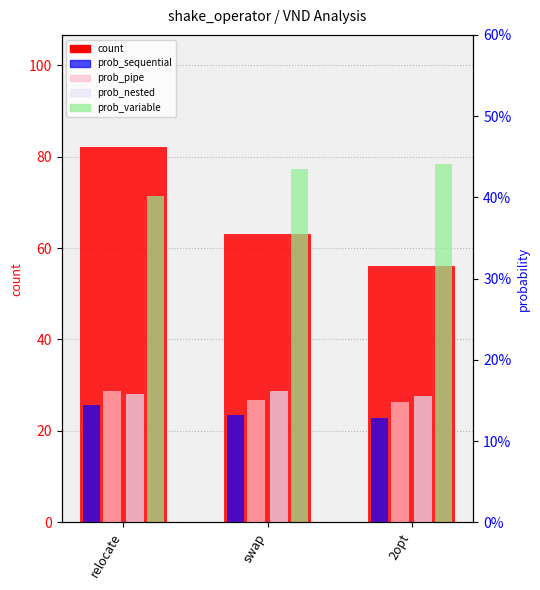

Is it true that prob_nested equals 0.2 at relocate?

True